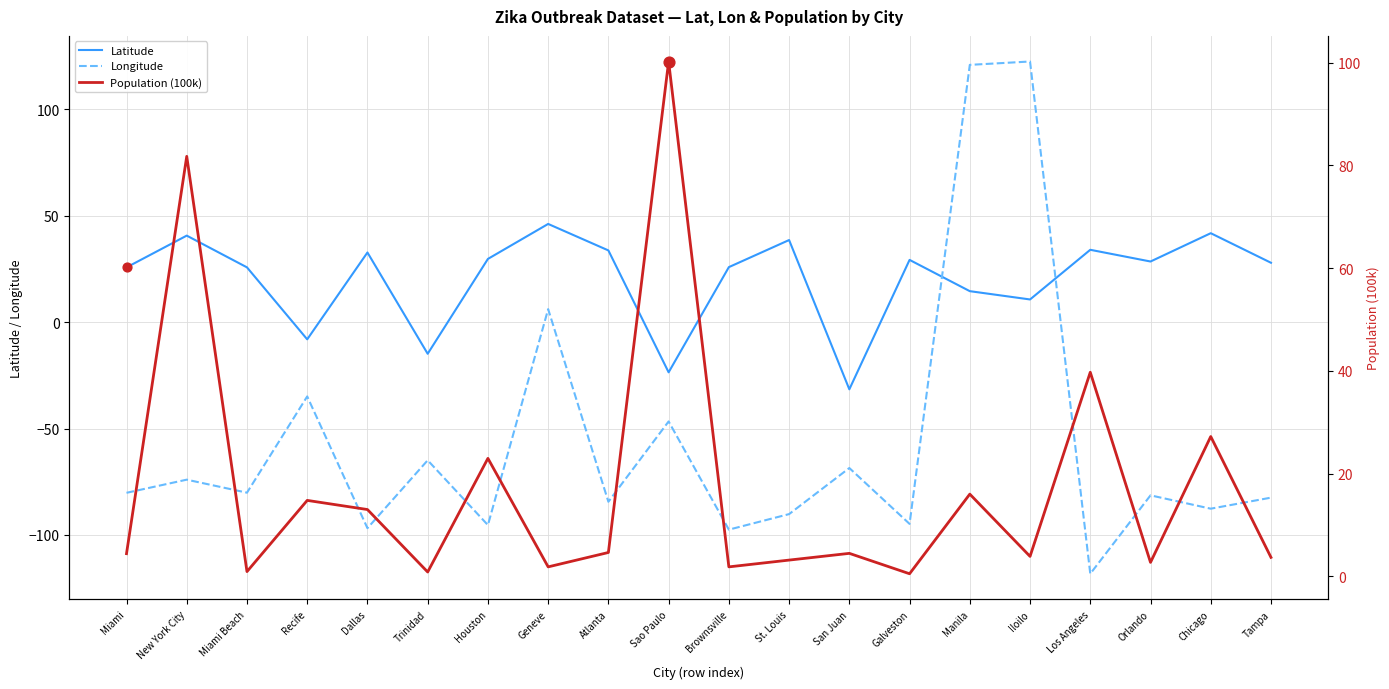

What is the total value across all series at Miami Beach?

-53.4